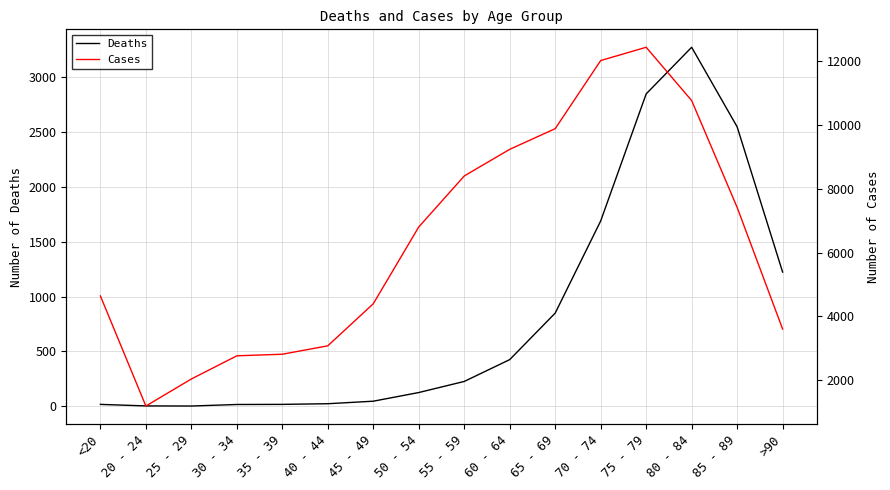

Which series changed the most between 25 - 29 and 55 - 59?

Cases